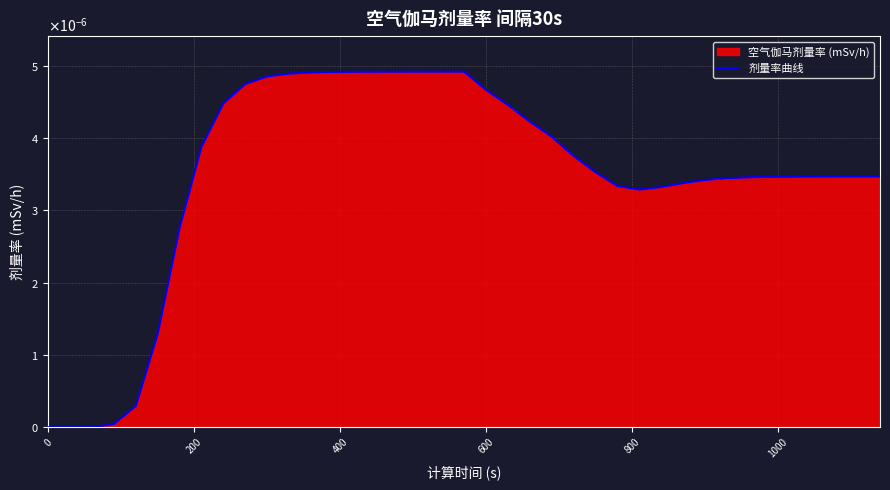

True or false: there are more than 1 points higher than both neighbors.

False